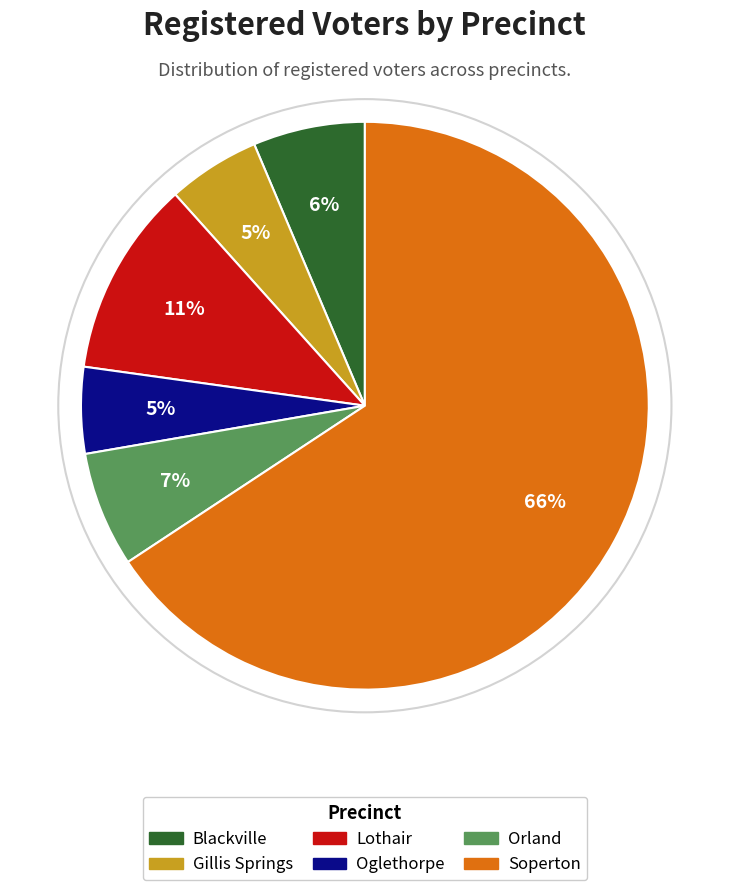

To the nearest percent, what is the difference between the largest and smallest slice percentages?

61%